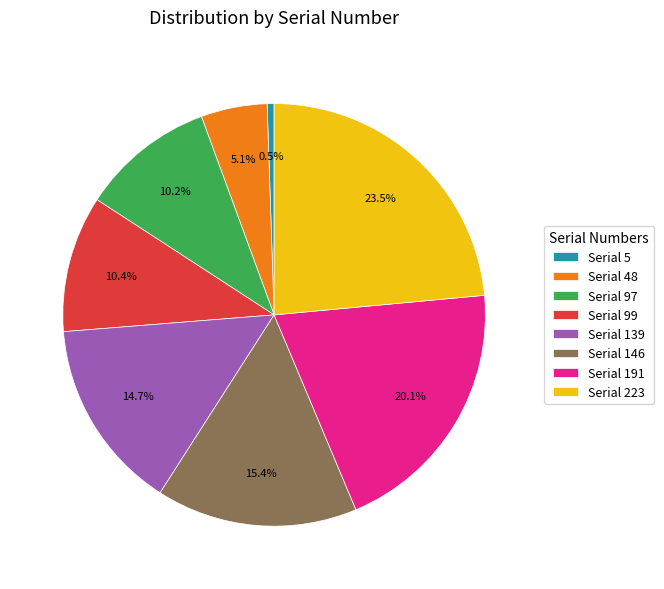

What is the ratio of the value at Serial 99 to the value at Serial 146?

0.7